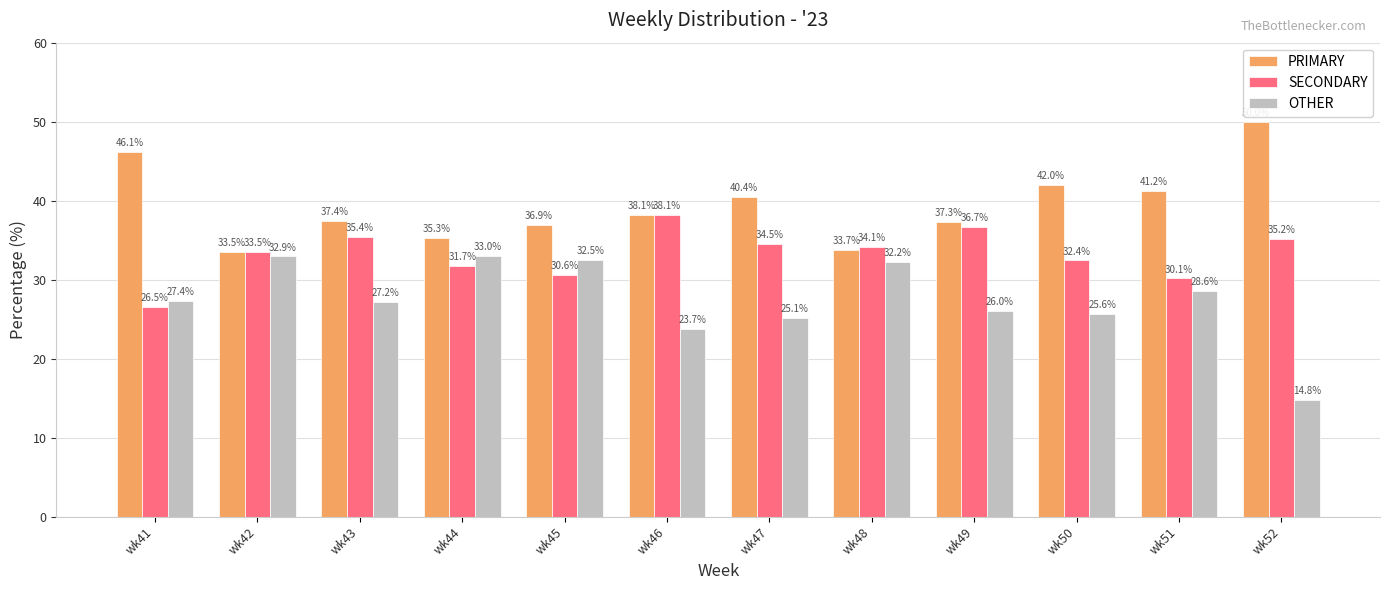

Which series changed the most between wk43 and wk45?

OTHER